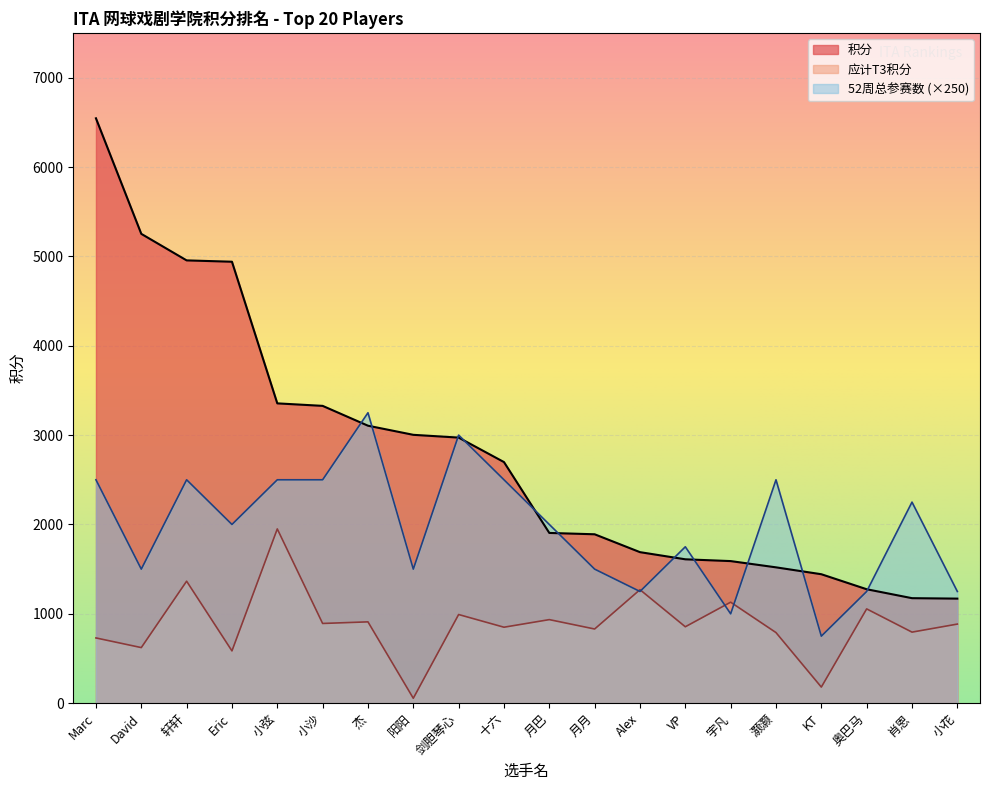

Which series has the largest range (max minus min)?

积分